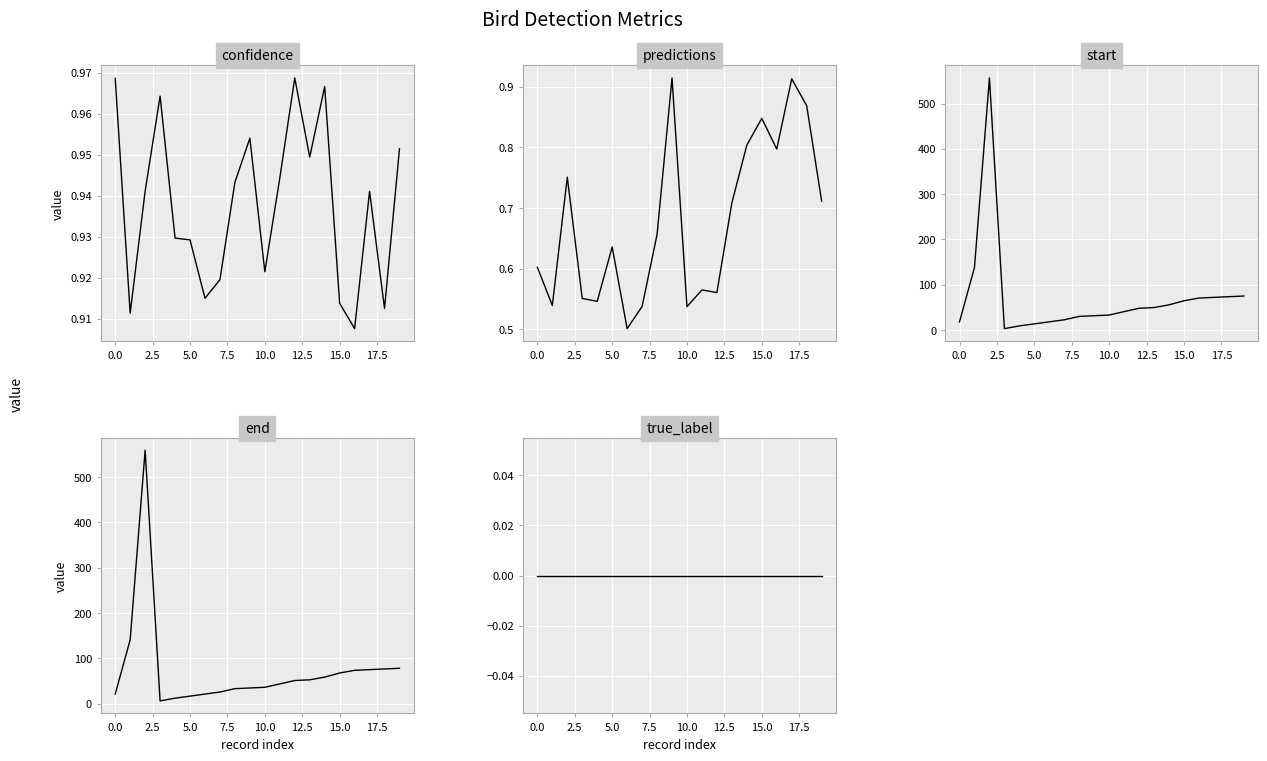

The start series shows 81.3 at 0.0. True or false?

False